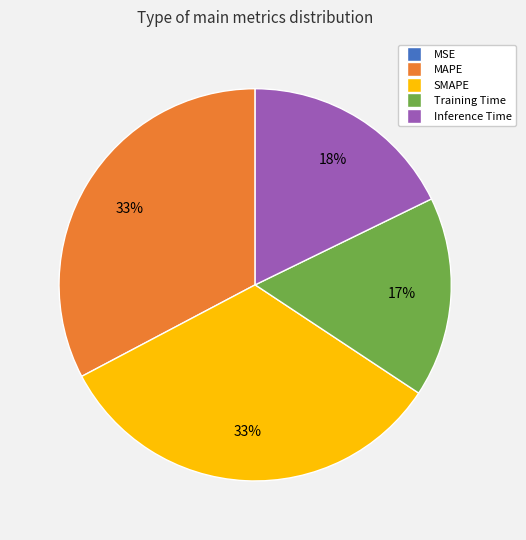

To the nearest percent, what portion does Inference Time represent?

18%